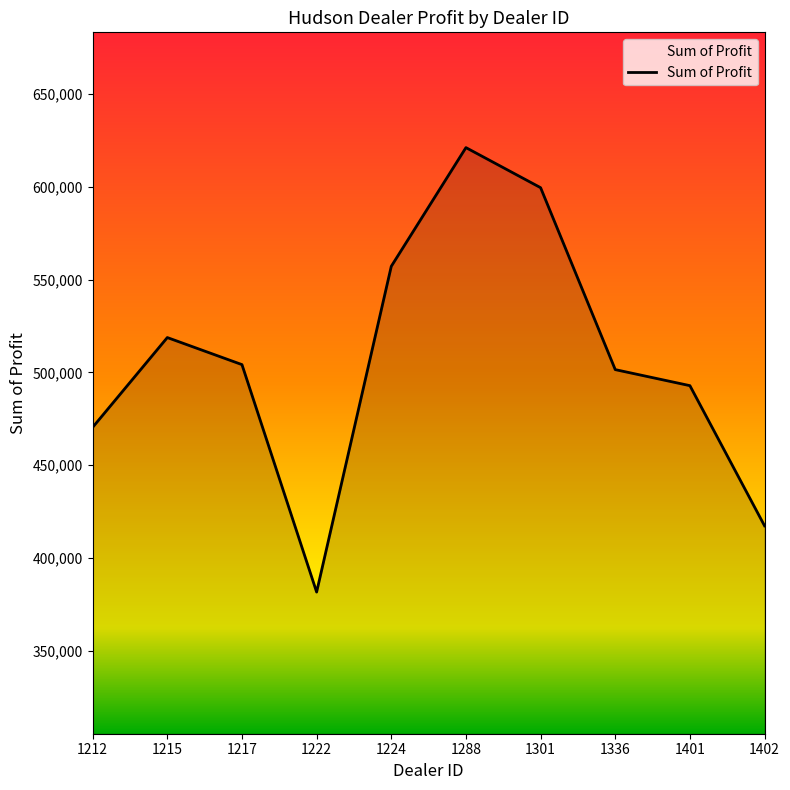

The value at 1402 is 417345.0. True or false?

True